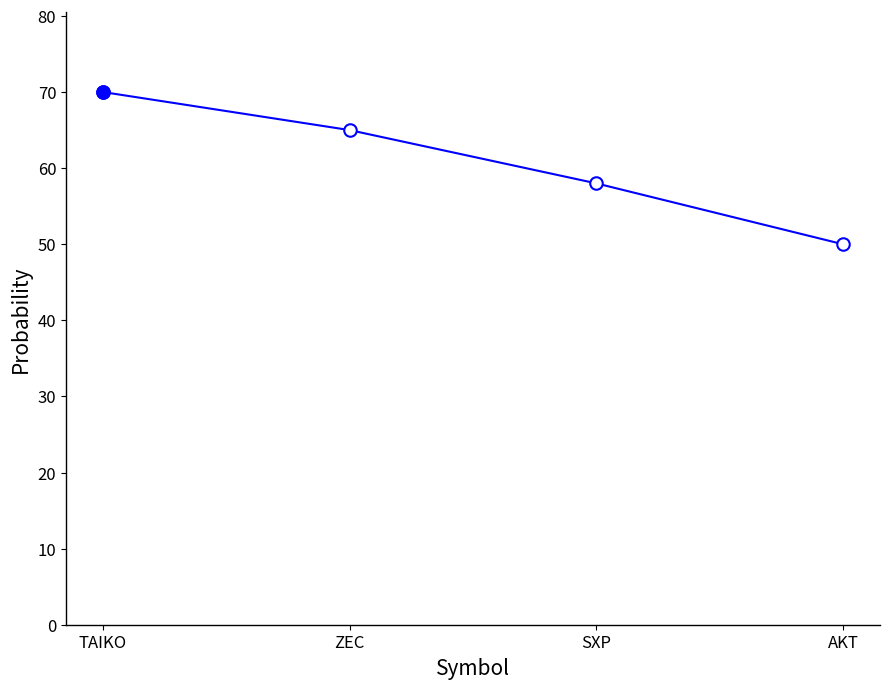

Where is the data nearest to the value 60?

SXP